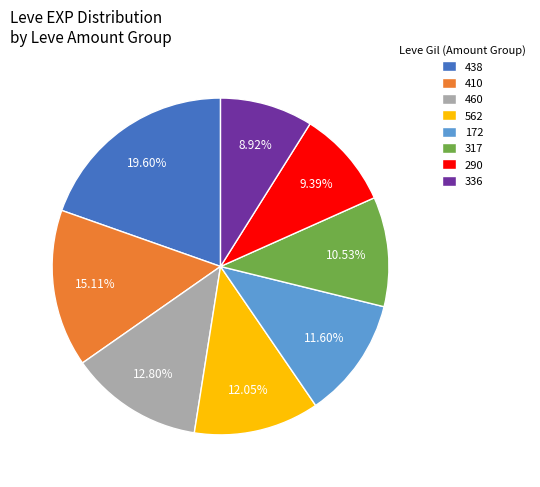

Between 172 and 336, which is larger?

172